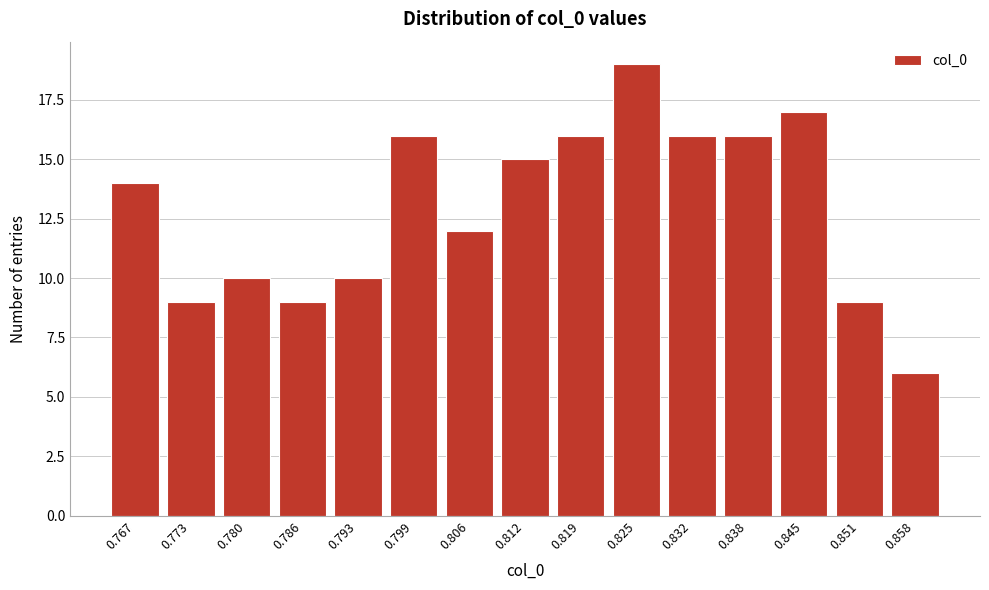

Reading left to right, extract all data points from this chart.

0.767=14	0.773=9	0.780=10	0.786=9	0.793=10	0.799=16	0.806=12	0.812=15	0.819=16	0.825=19	0.832=16	0.838=16	0.845=17	0.851=9	0.858=6